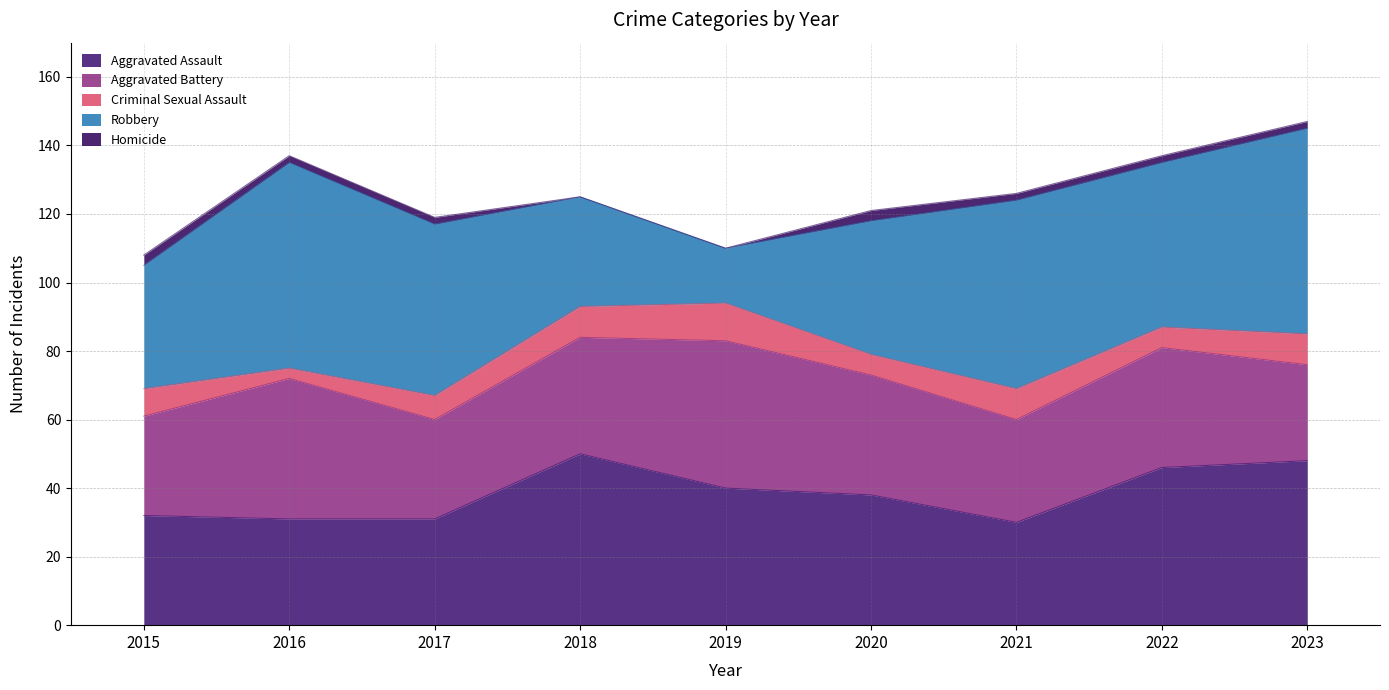

What is the difference between the second highest and second lowest values in the Homicide series?

3